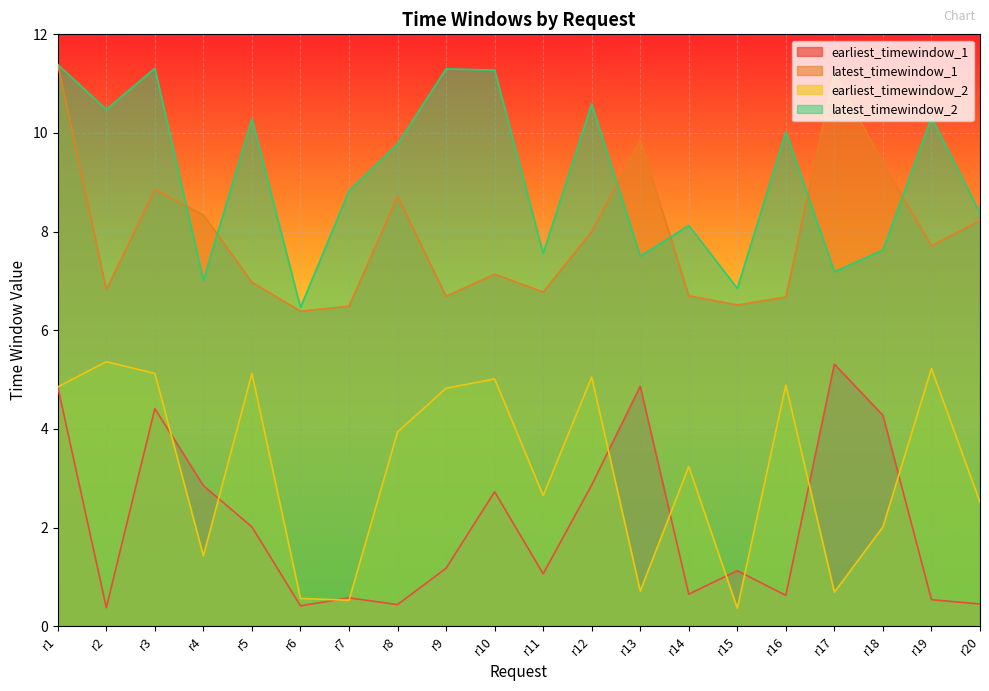

Read the latest_timewindow_2 value at r5.

10.3